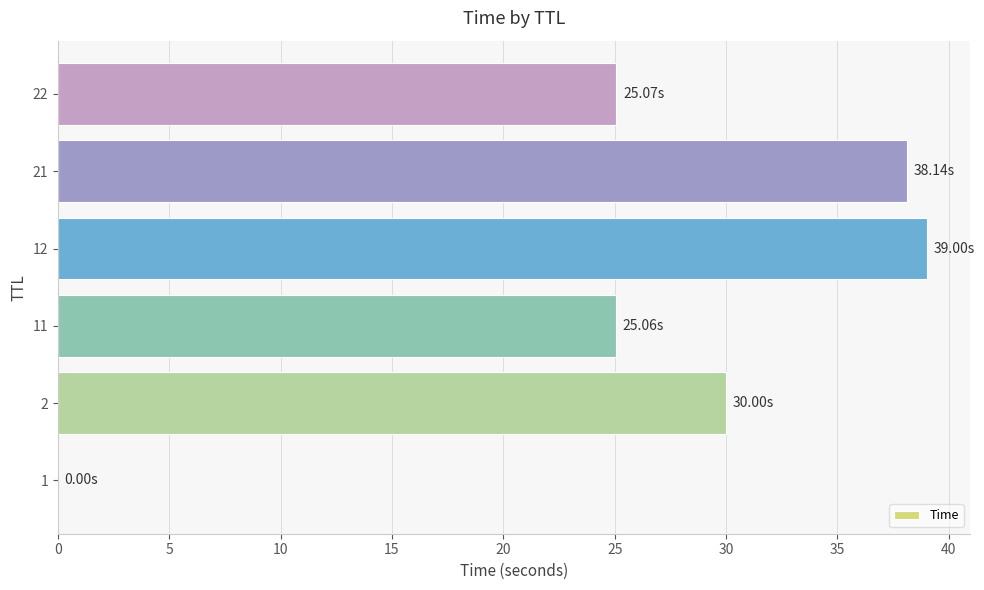

Are the bars horizontal?

Yes